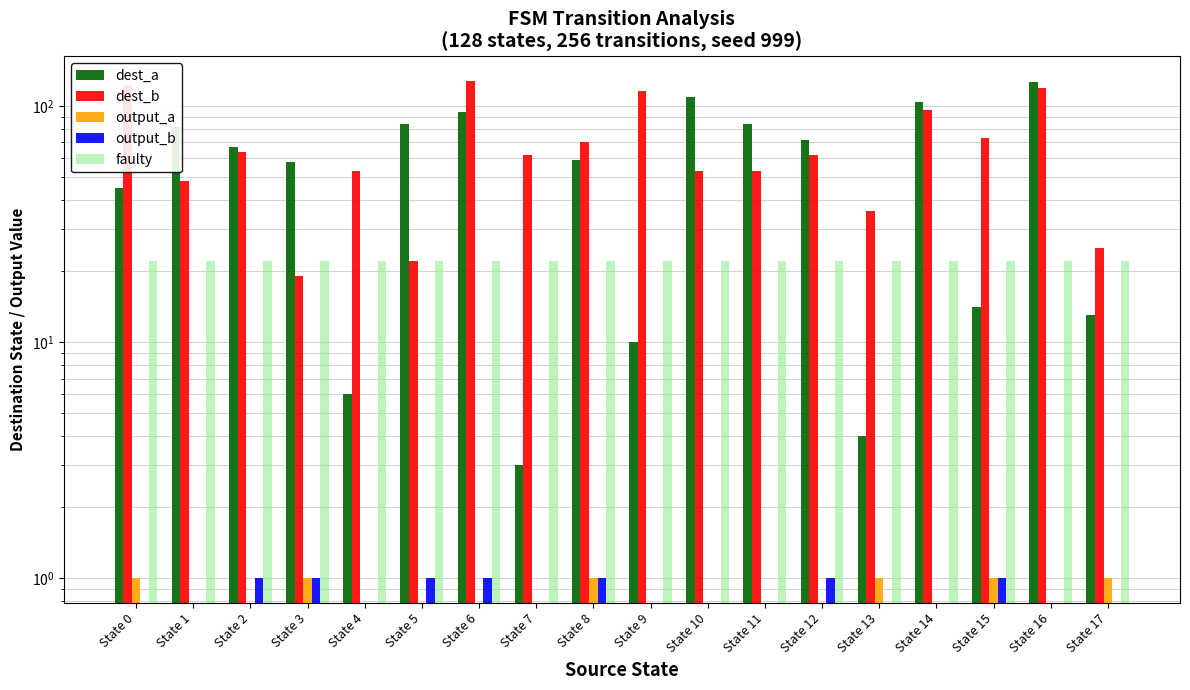

Count the number of data series in this chart.

5